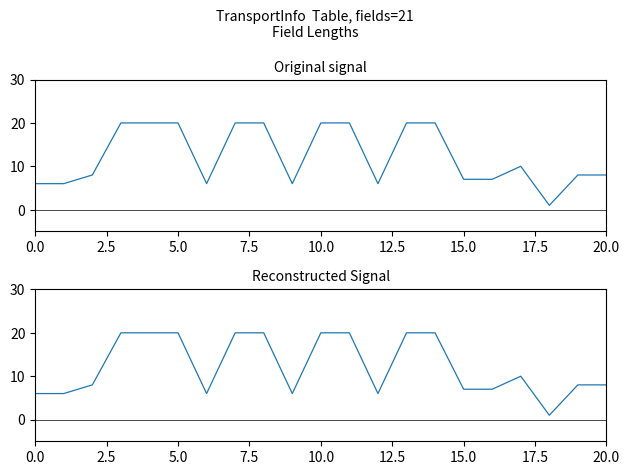

How many values are below 8?

8